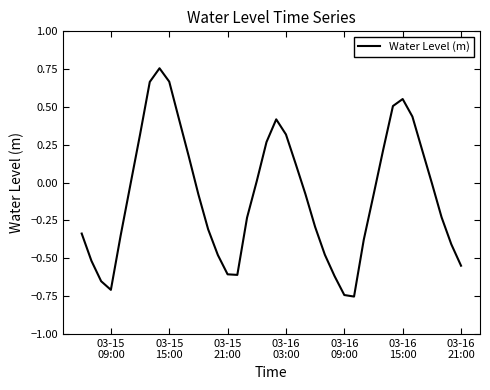

What is the difference between the maximum and minimum values?

1.5